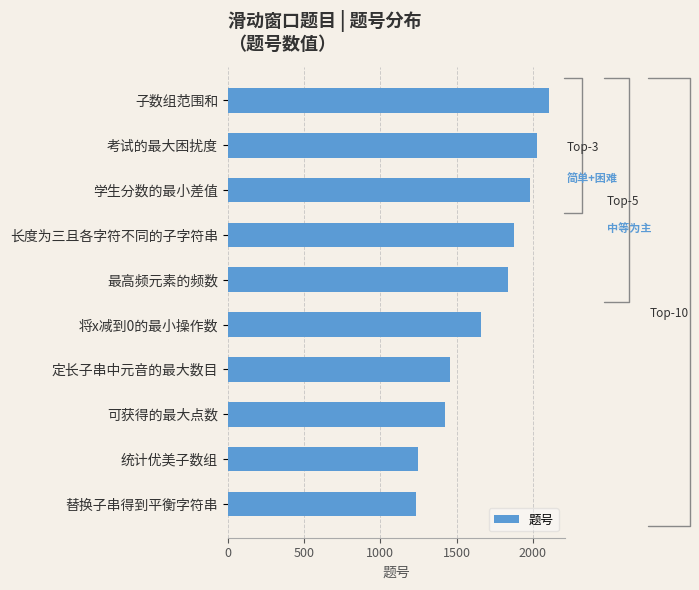

Approximately how many times larger is the value at 可获得的最大点数 compared to 学生分数的最小差值?

0.7